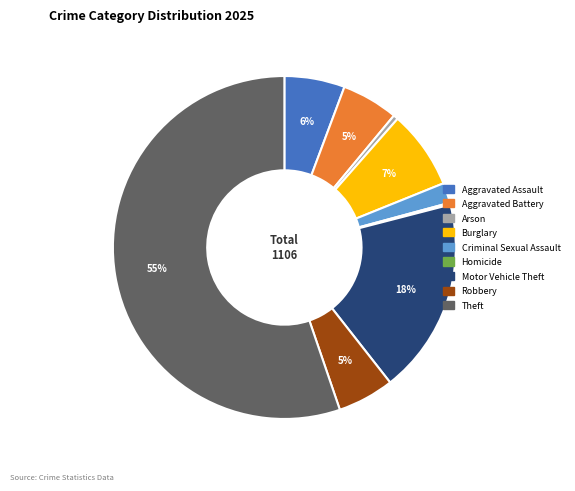

To the nearest percent, what percentage of the pie is Motor Vehicle Theft?

18%